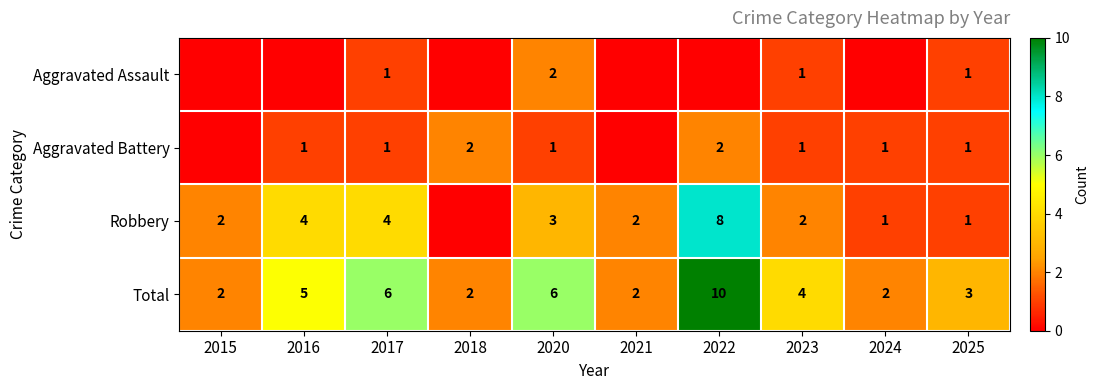

Which series changed the most between 2020 and 2025?

Total